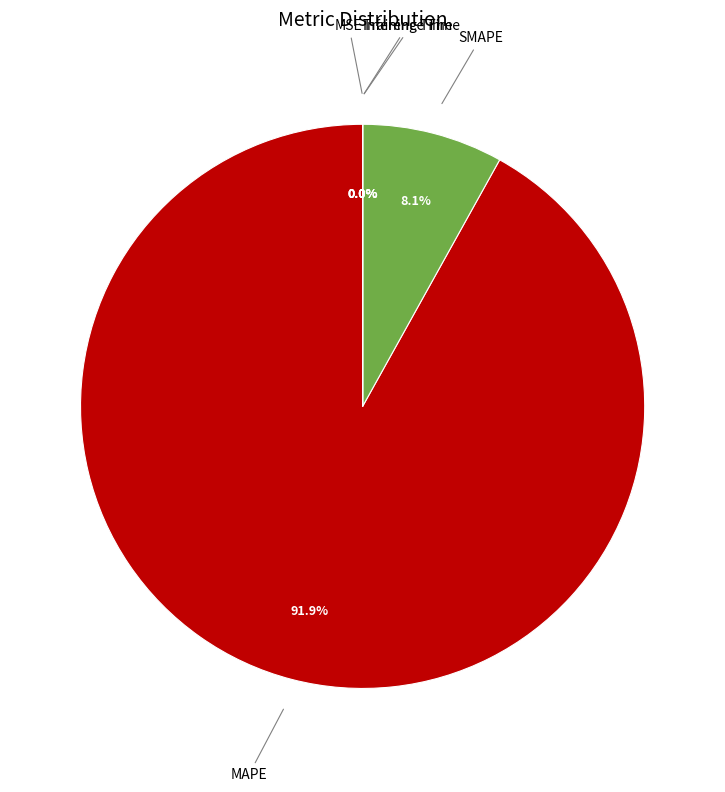

Combined, do MAPE and SMAPE account for over 50%?

Yes